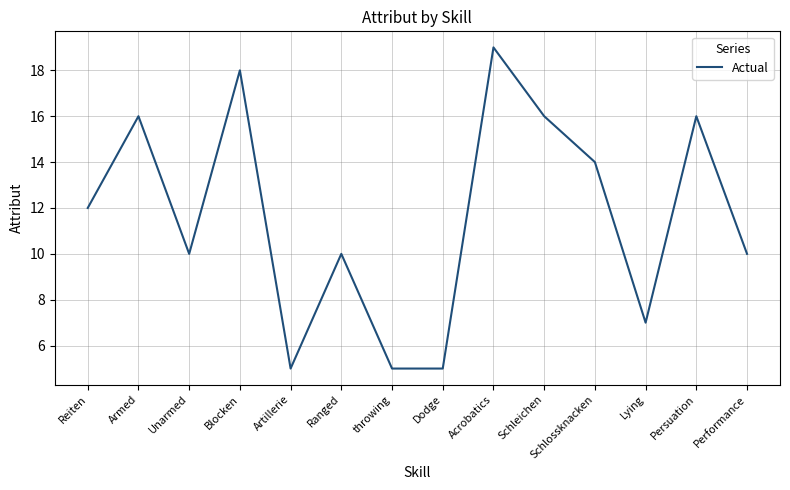

What is the minimum value shown in the chart?

5